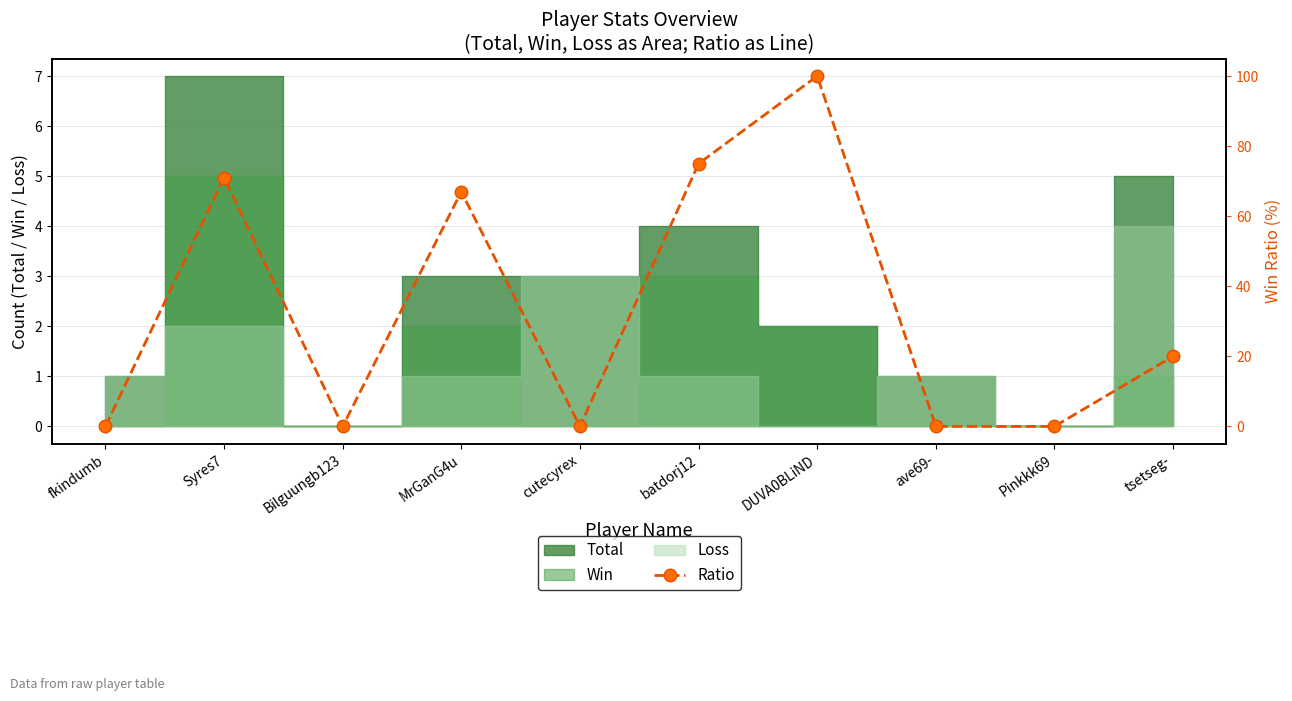

What is the maximum value shown in the chart?

100